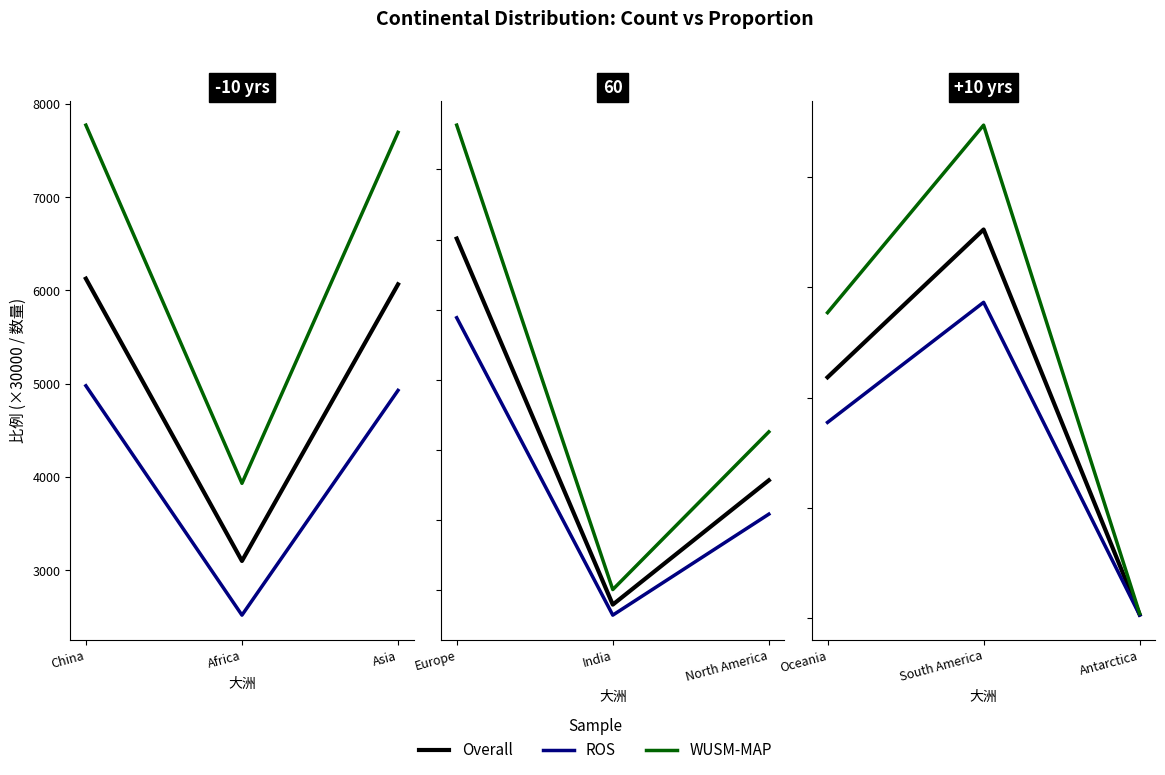

What is the total value across all series at China?

18878.4